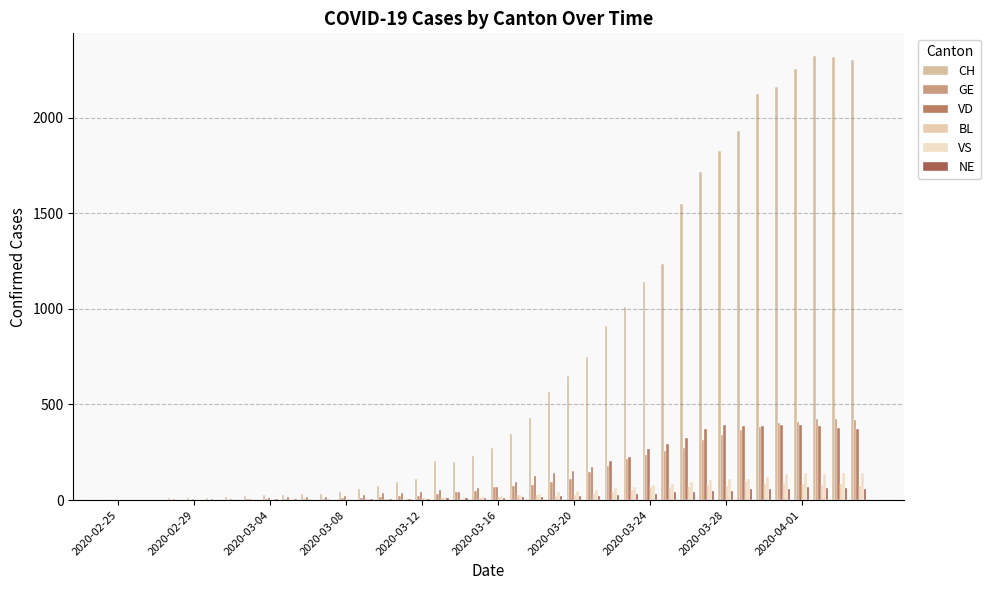

How many series are shown in this chart?

6